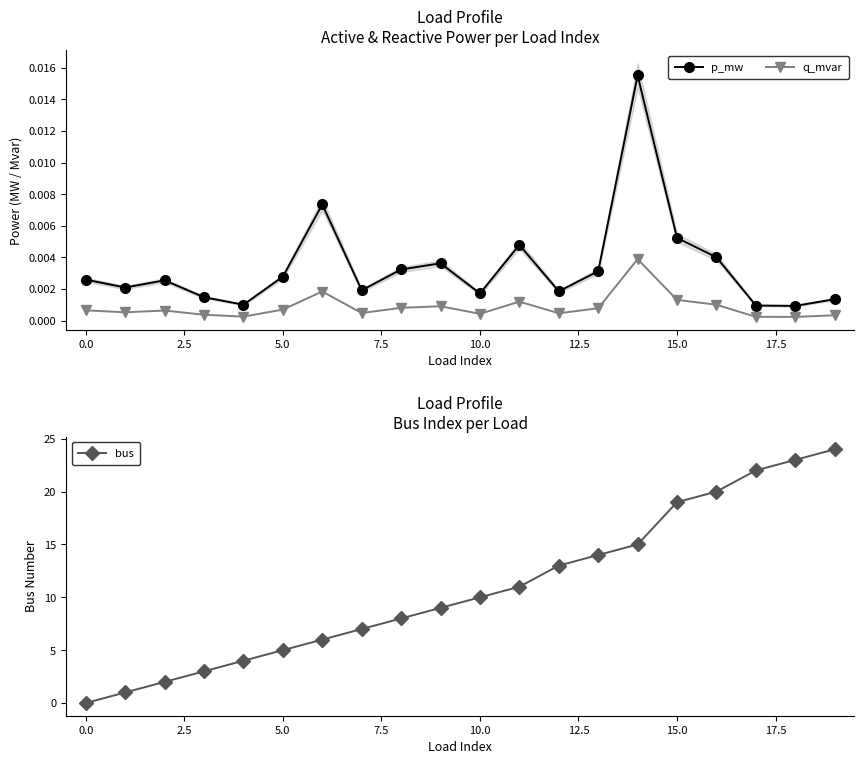

In p_mw, how many points are lower than both neighbors (excluding endpoints)?

6